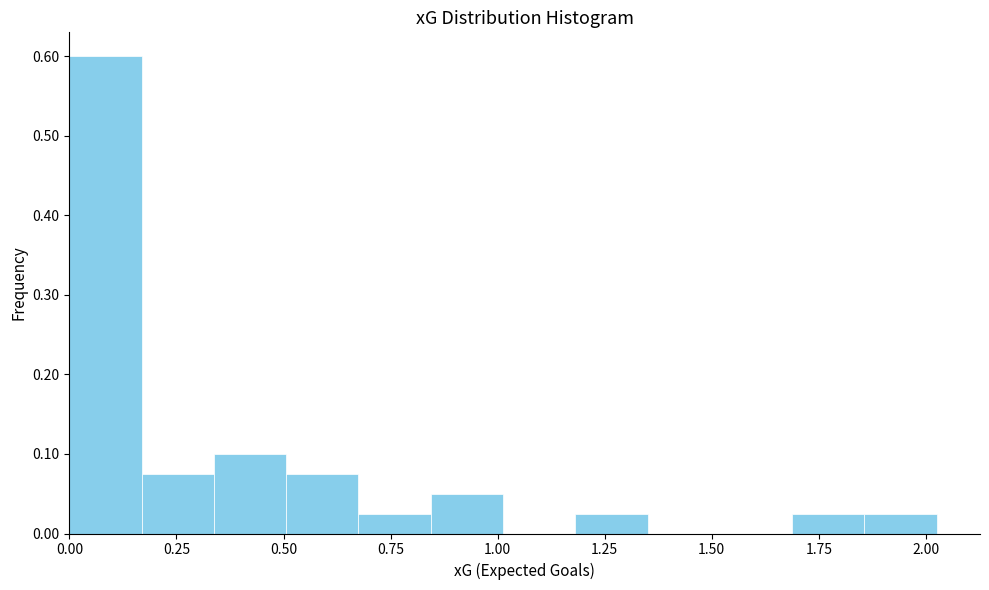

Around what value on the x-axis is the tallest bar? Give the approximate position of its centre, as read against the axis.

0.10